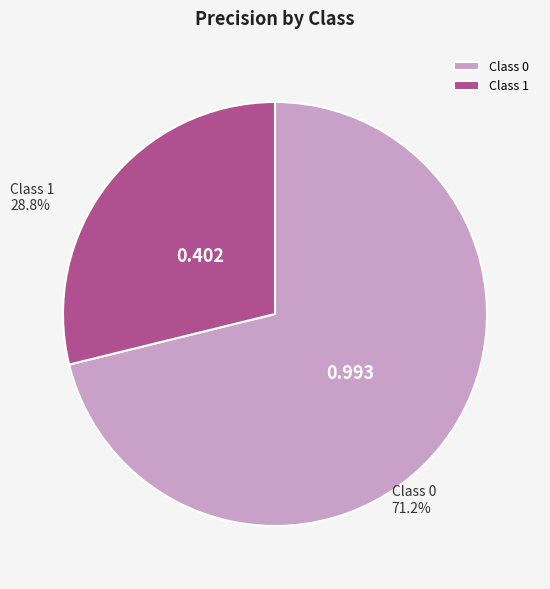

How many segments does this pie chart have?

2